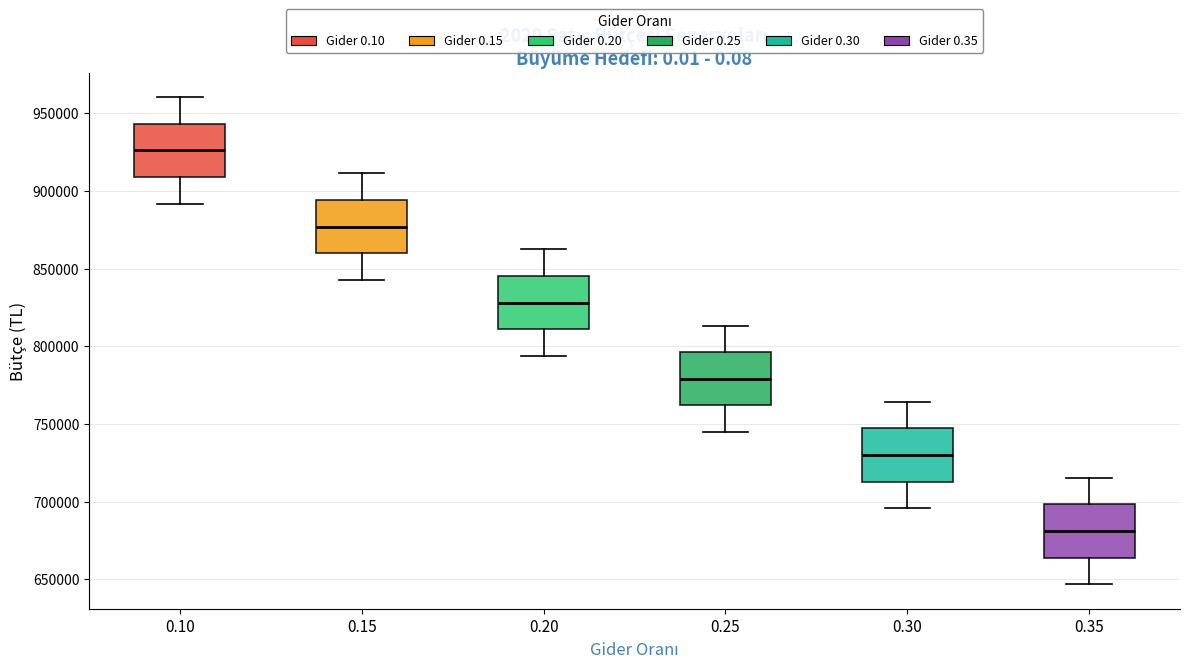

Reading left to right, transcribe this box plot: for each box, give where its median line is, the range the box spans, and where its two whiskers end, as read against the y-axis. The values are not printed on the chart, so give them approximately, as read against the axis.

0.10: median 925000, box 910000 to 945000, whiskers 890000 to 960000
0.15: median 875000, box 860000 to 895000, whiskers 845000 to 910000
0.20: median 830000, box 810000 to 845000, whiskers 795000 to 860000
0.25: median 780000, box 760000 to 795000, whiskers 745000 to 815000
0.30: median 730000, box 715000 to 745000, whiskers 695000 to 765000
0.35: median 680000, box 665000 to 700000, whiskers 645000 to 715000